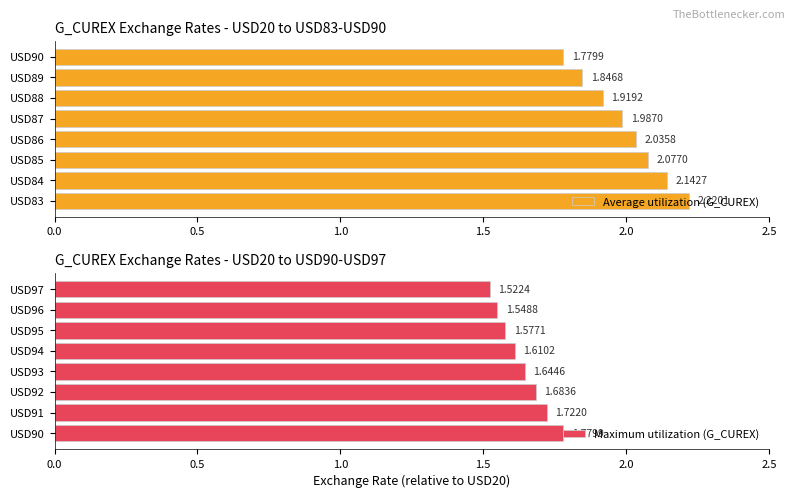

Reading right to left, what are all the values shown in this chart?

Average utilization (G_CUREX): 1.8	1.8	1.9	2.0	2.0	2.1	2.1	2.2
Maximum utilization (G_CUREX): 1.5	1.5	1.6	1.6	1.6	1.7	1.7	1.8